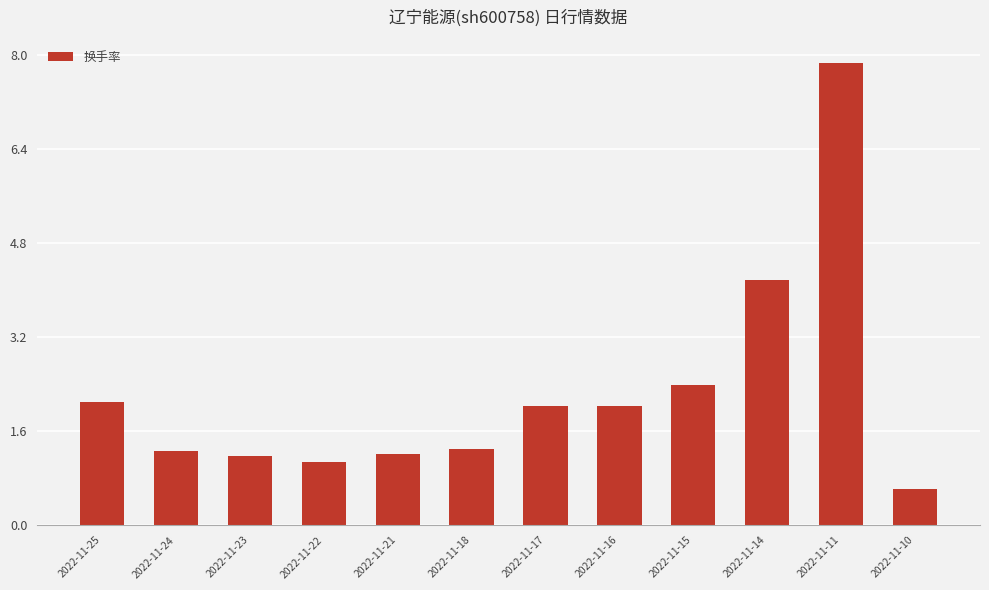

What is the approximate value at 2022-11-15?

2.4